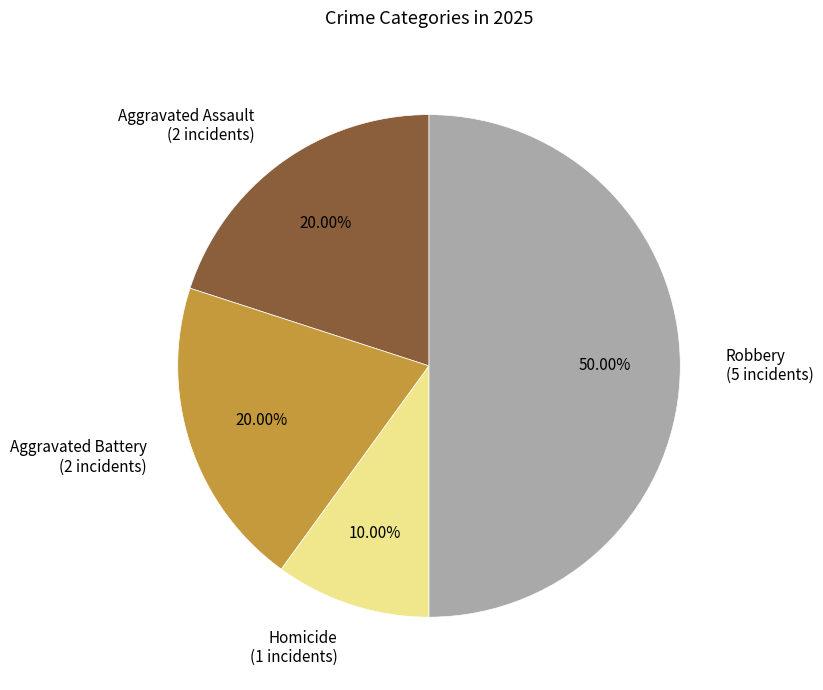

Combined, what portion of the pie is Homicide and Aggravated Assault?

30.0%